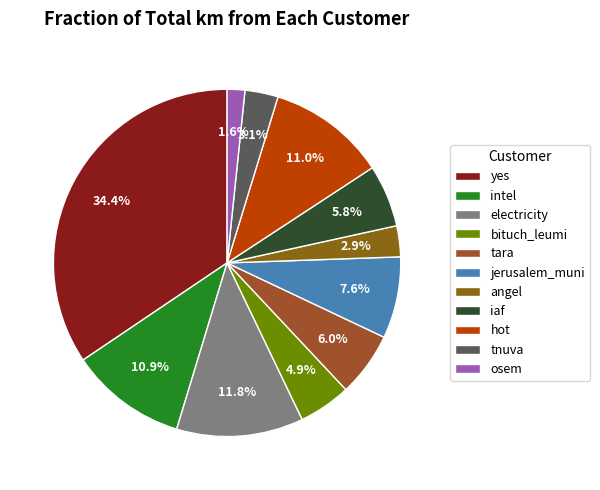

Combined, what portion of the pie is yes and iaf?

40.2%